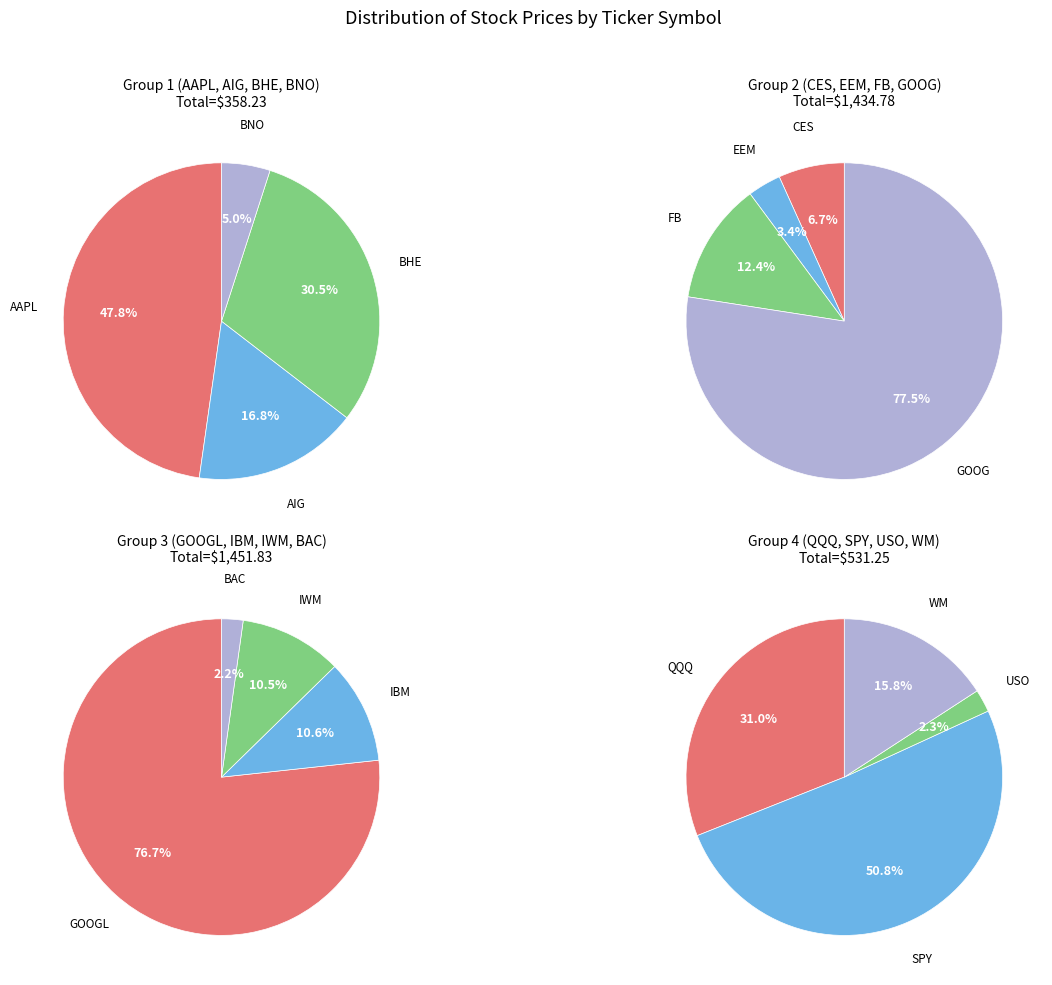

Is the sum of IWM and EEM greater than half?

No